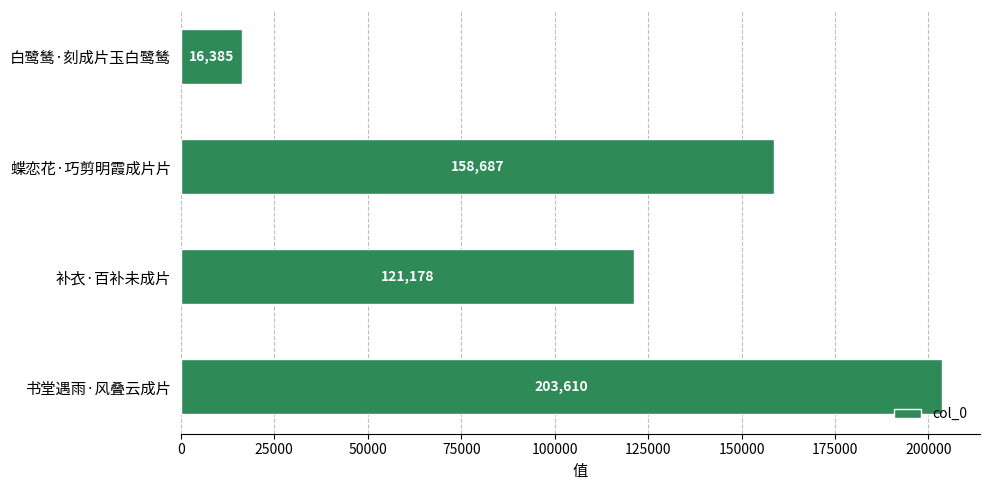

Count the number of categories in the chart.

4